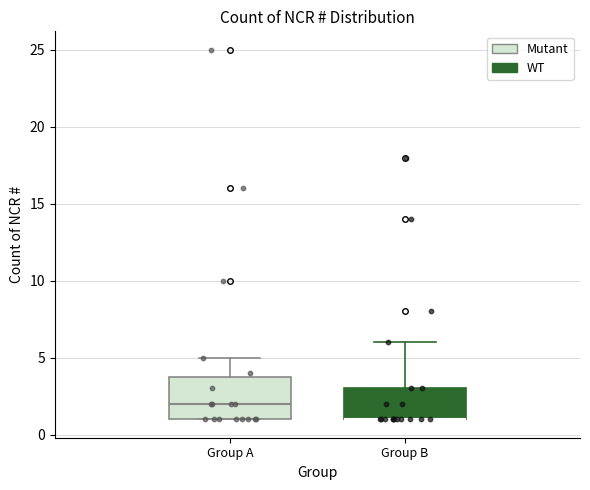

Comparing the boxes themselves (not the whiskers), which one is the tallest?

Group A